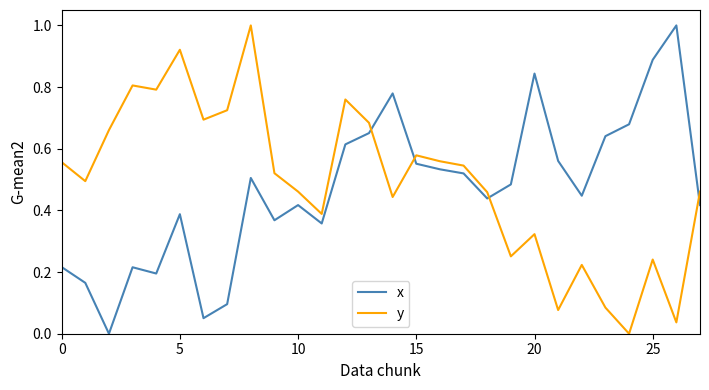

What are all the series names shown in the legend?

x, y